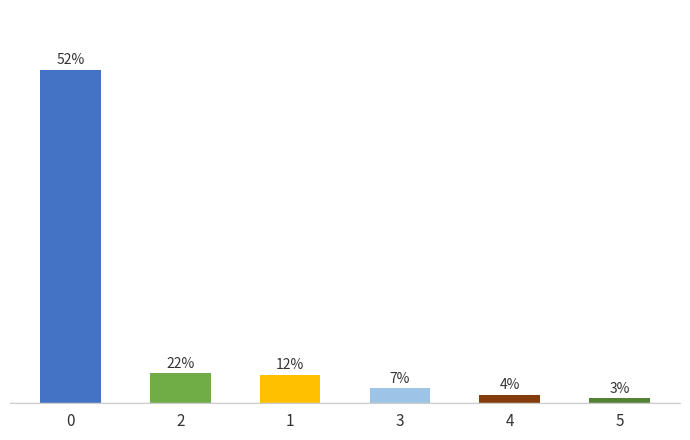

Is it true that the value at 4 is 2?

False